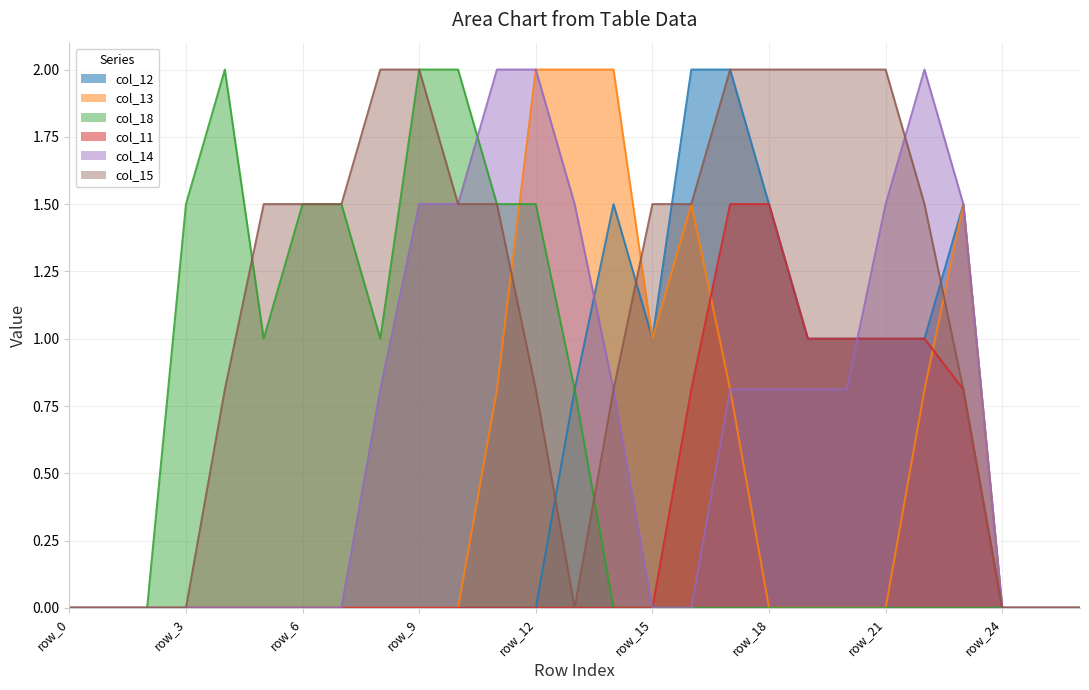

Reading left to right, transcribe all the data shown in this chart.

col_12: 0.0	0.0	0.0	0.0	0.0	0.0	0.0	0.0	0.0	0.0	0.0	0.0	0.0	0.8	1.5	1.0	2.0	2.0	1.5	1.0	1.0	1.0	1.0	1.5	0.0	0.0	0.0
col_13: 0.0	0.0	0.0	0.0	0.0	0.0	0.0	0.0	0.0	0.0	0.0	0.8	2.0	2.0	2.0	1.0	1.5	0.8	0.0	0.0	0.0	0.0	0.8	1.5	0.0	0.0	0.0
col_18: 0.0	0.0	0.0	1.5	2.0	1.0	1.5	1.5	1.0	2.0	2.0	1.5	1.5	0.8	0.0	0.0	0.0	0.0	0.0	0.0	0.0	0.0	0.0	0.0	0.0	0.0	0.0
col_11: 0.0	0.0	0.0	0.0	0.0	0.0	0.0	0.0	0.0	0.0	0.0	0.0	0.0	0.0	0.0	0.0	0.8	1.5	1.5	1.0	1.0	1.0	1.0	0.8	0.0	0.0	0.0
col_14: 0.0	0.0	0.0	0.0	0.0	0.0	0.0	0.0	0.8	1.5	1.5	2.0	2.0	1.5	0.8	0.0	0.0	0.8	0.8	0.8	0.8	1.5	2.0	1.5	0.0	0.0	0.0
col_15: 0.0	0.0	0.0	0.0	0.8	1.5	1.5	1.5	2.0	2.0	1.5	1.5	0.8	0.0	0.8	1.5	1.5	2.0	2.0	2.0	2.0	2.0	1.5	0.8	0.0	0.0	0.0